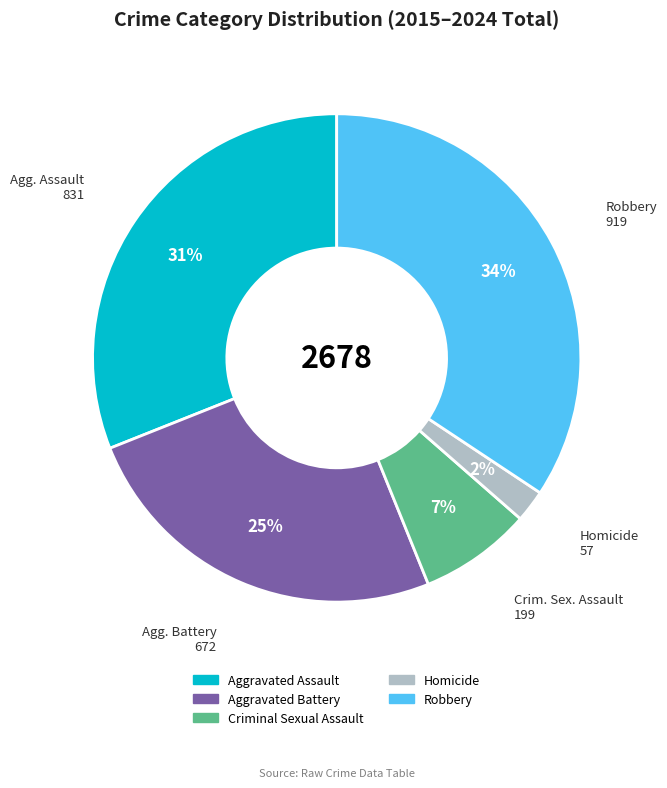

Which slice is the largest?

Robbery